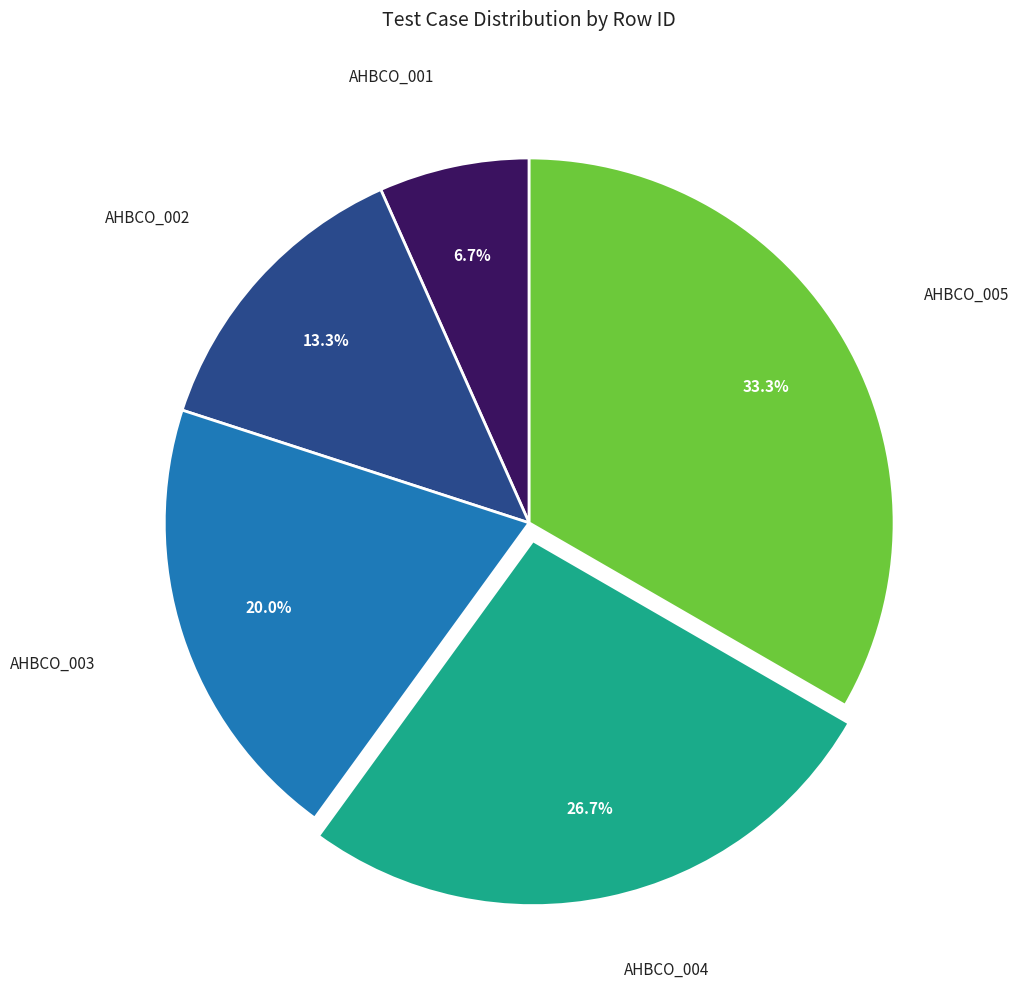

Is there a majority slice in this chart?

No